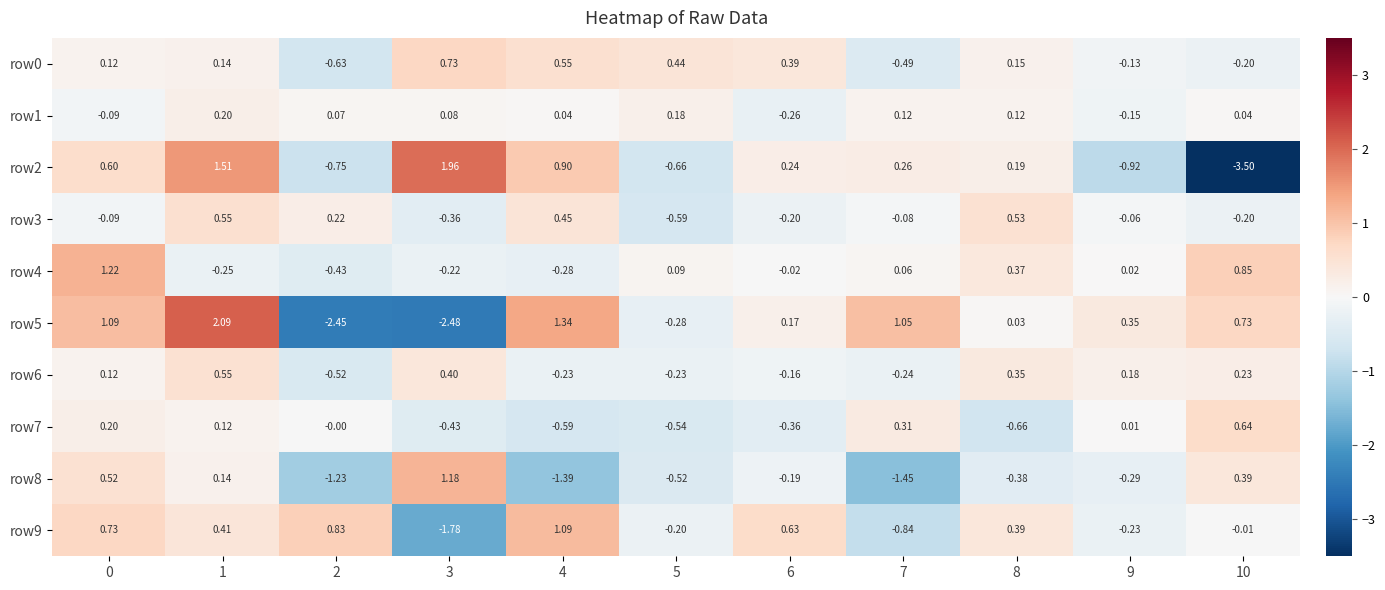

Is the value of row1 at 7 greater than the value of row8 at 9?

Yes